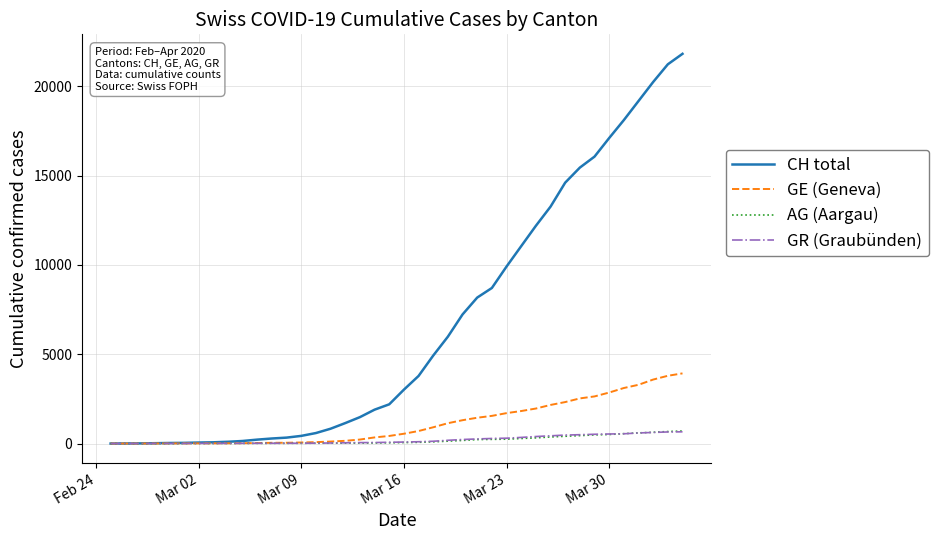

Which series has the widest spread of values?

CH total